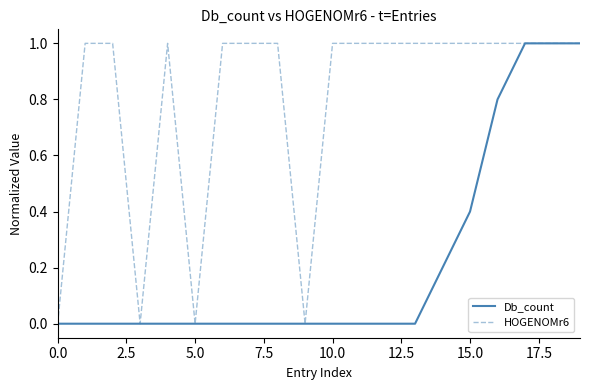

Which series has the largest total across all categories?

HOGENOMr6